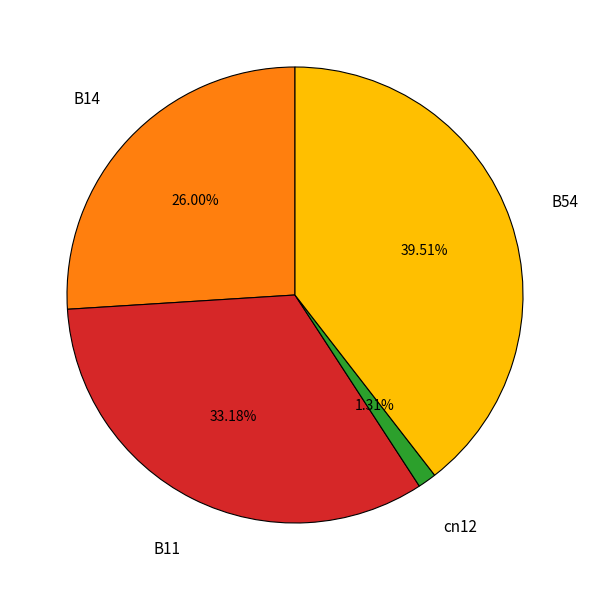

Does any single category account for the majority?

No